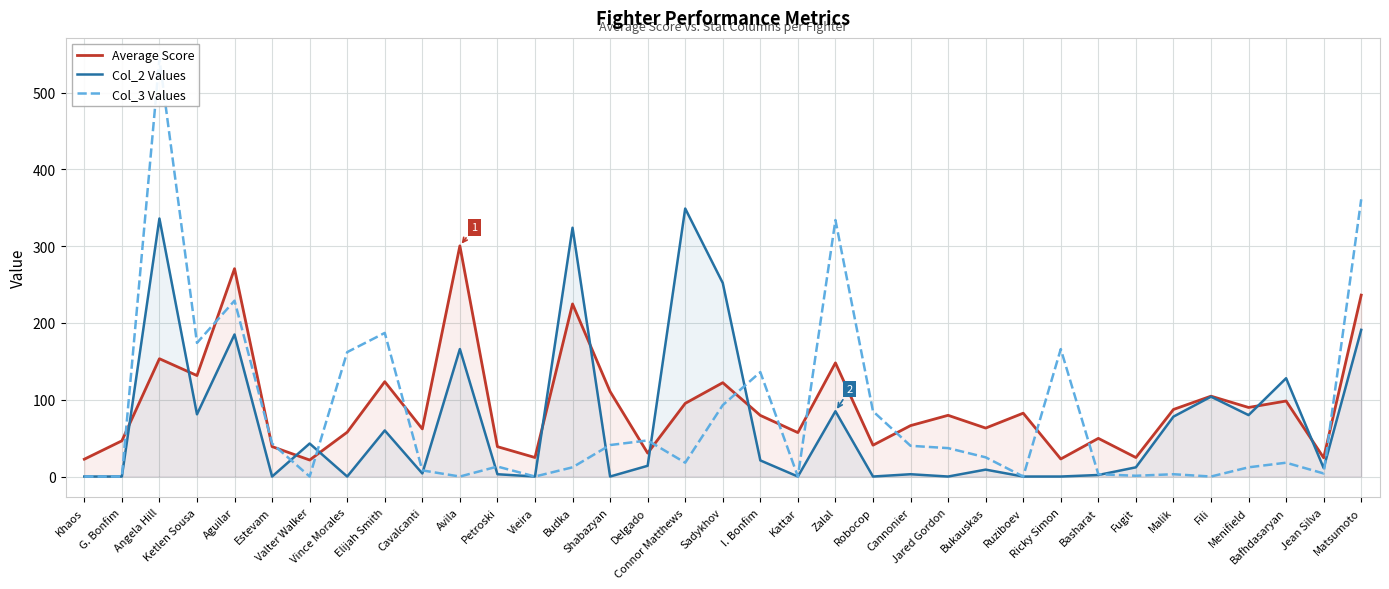

Rank the series by their maximum value, from lowest to highest.

Average Score, Col_2 Values, Col_3 Values